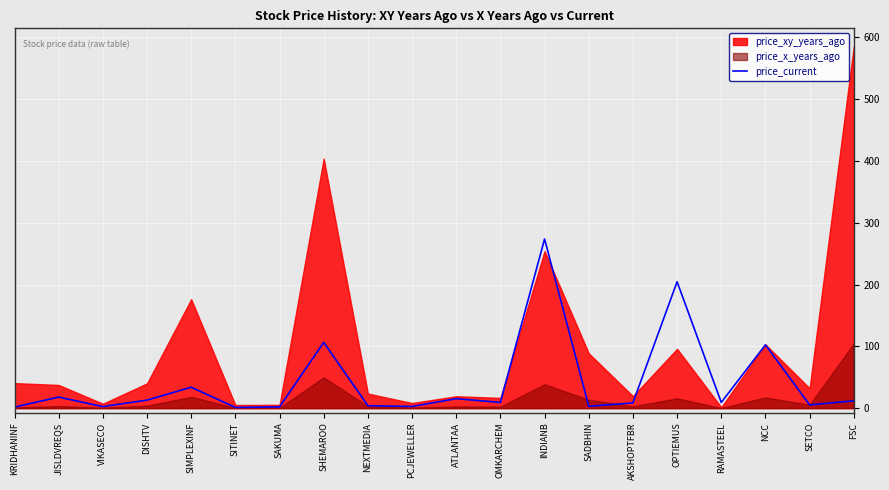

What position from the left is SADBHIN?

14